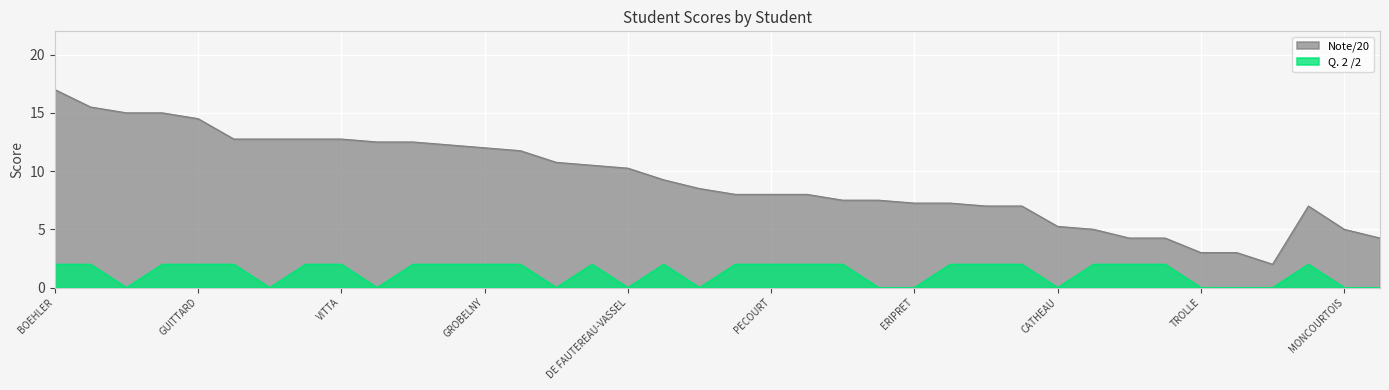

What is the highest value of the Note/20 series?

17.0